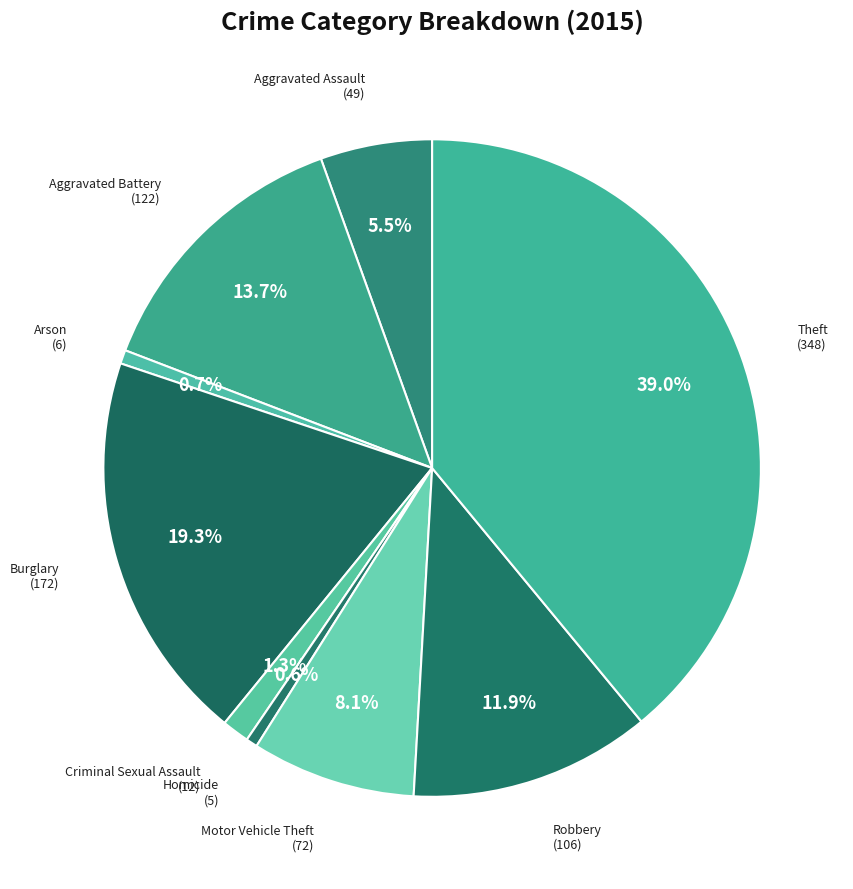

What is the largest slice in the pie chart?

Theft